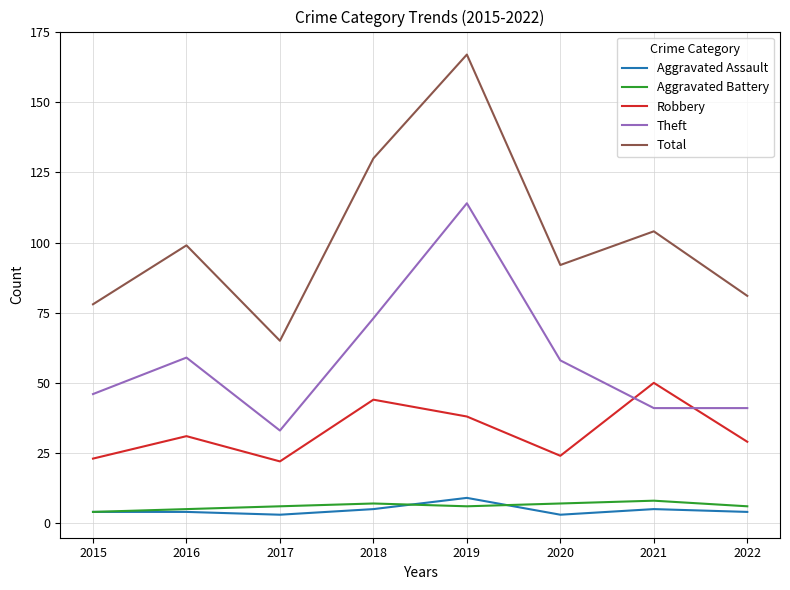

Between 2018 and 2020, which series saw the biggest shift?

Total